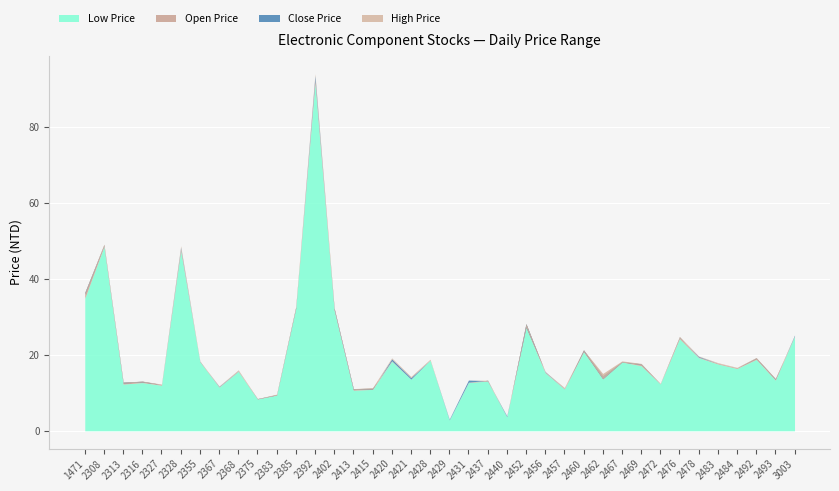

Which series has the widest spread of values?

High Price